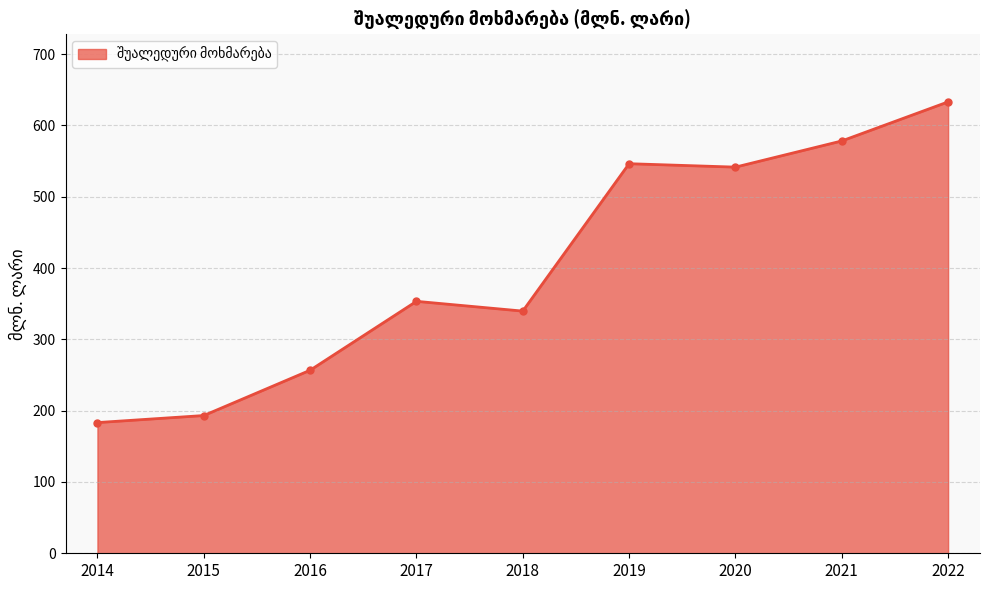

What is the difference between the values at 2021 and 2018?

238.6